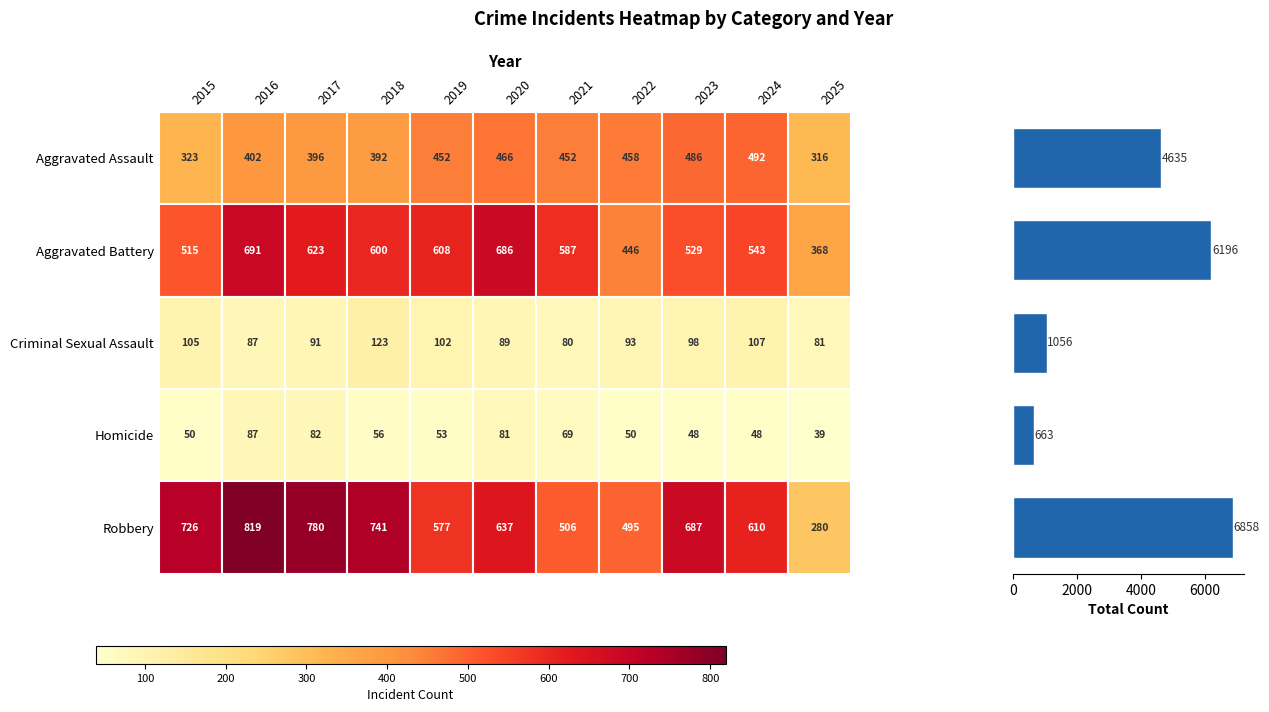

What is the average value?

3882